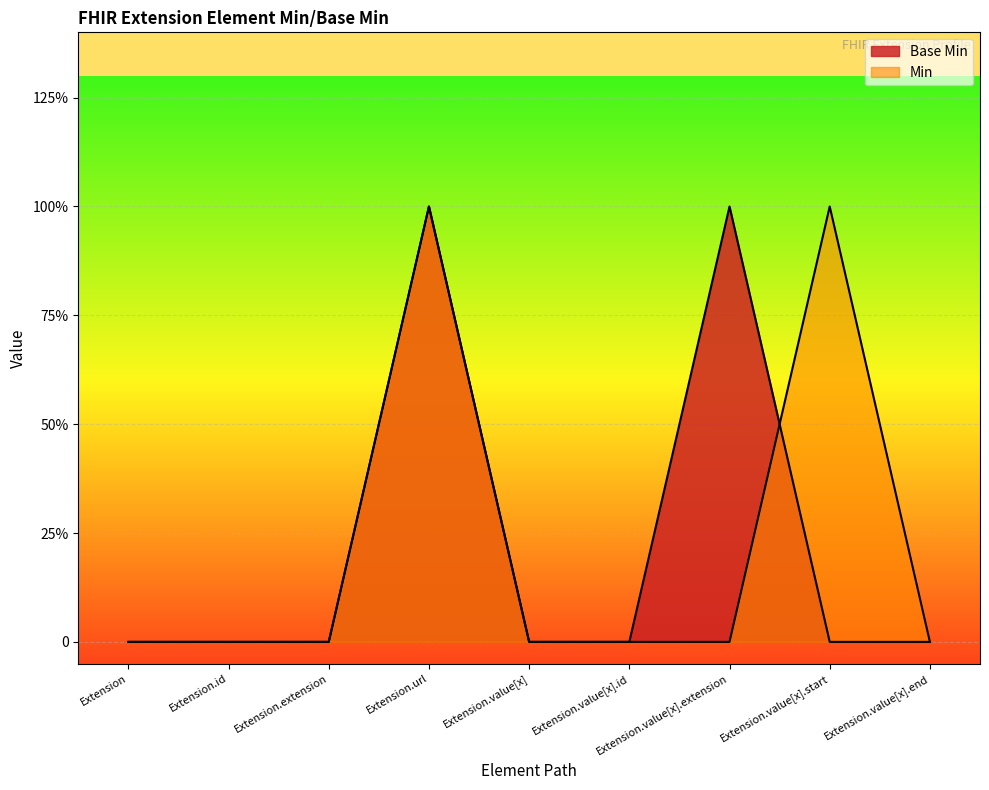

Rank the categories by value from highest to lowest.

Extension.url, Extension.value[x].extension, Extension, Extension.id, Extension.extension, Extension.value[x], Extension.value[x].id, Extension.value[x].start, Extension.value[x].end